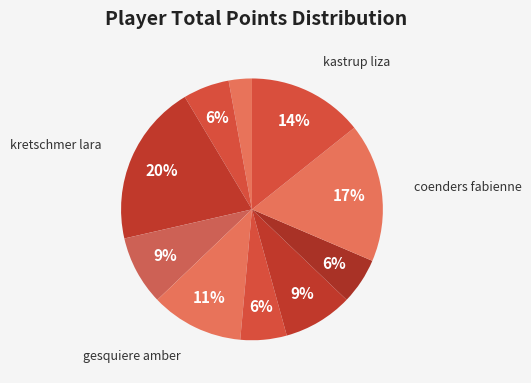

Which slice is the smallest?

bernhard lena